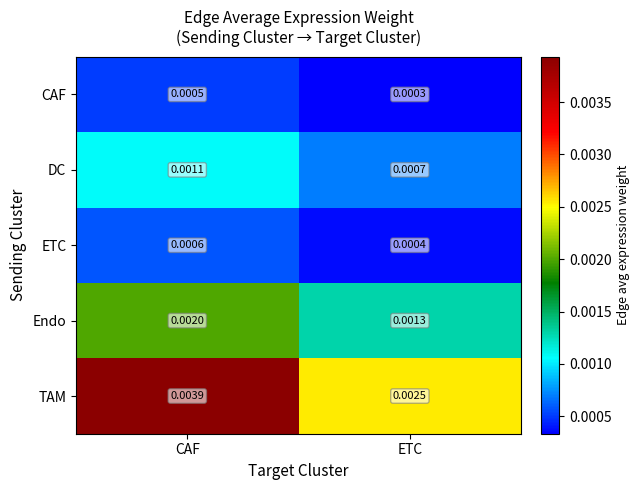

Between CAF and ETC, which series saw the biggest shift?

TAM